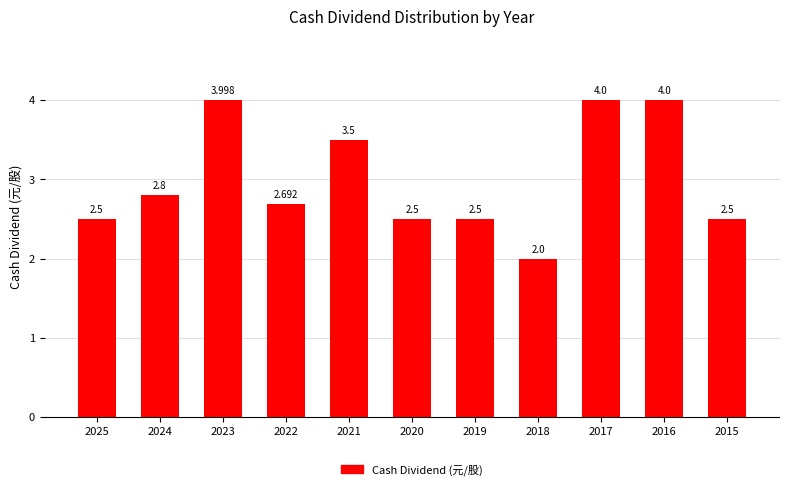

Are the bars horizontal?

No